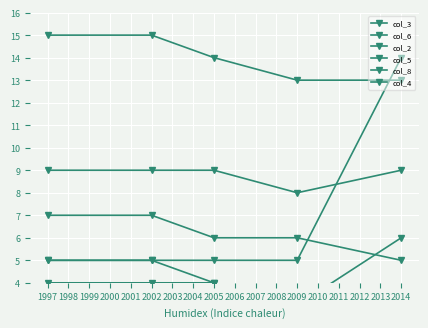

Is this an area chart (filled region under the line)?

No